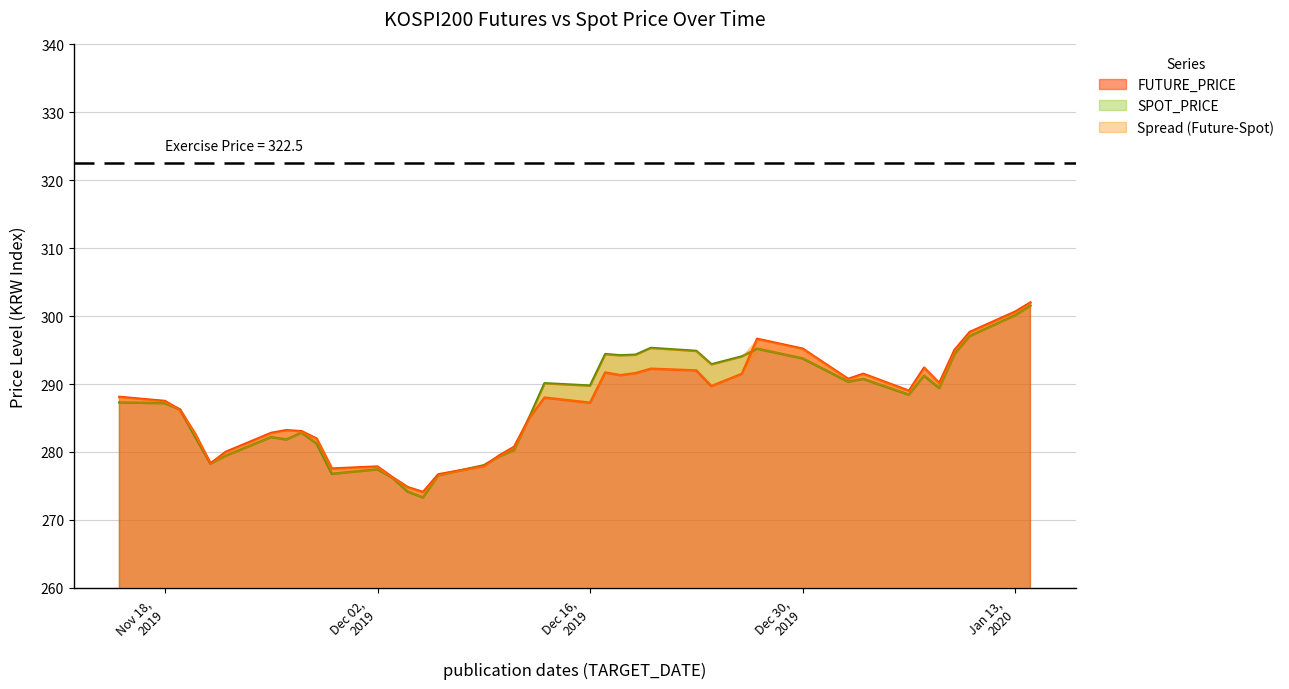

What is the highest value of the SPOT_PRICE series?

301.5